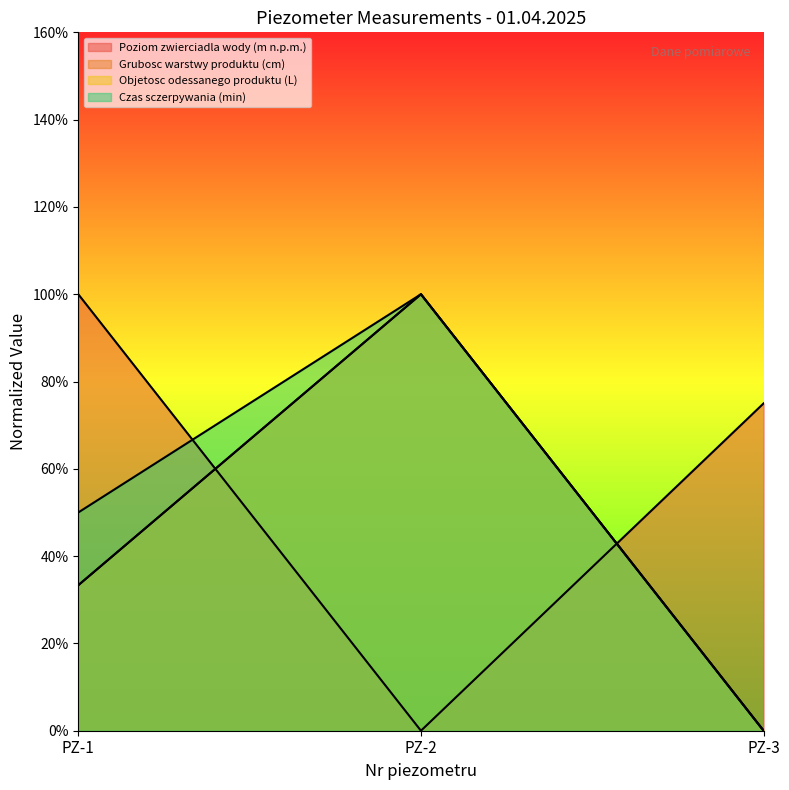

Rank the series by their maximum value, from highest to lowest.

Poziom zwierciadla wody (m n.p.m.), Grubosc warstwy produktu (cm), Objetosc odessanego produktu (L), Czas sczerpywania (min)